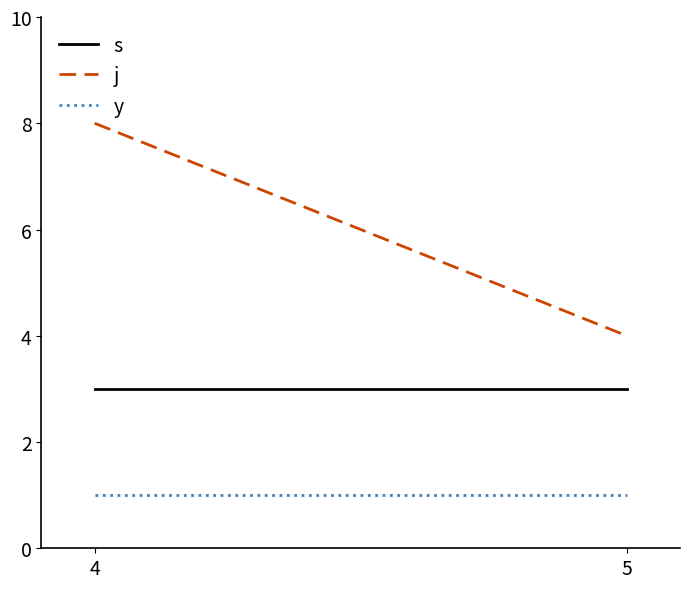

Does the chart have visible grid lines?

No